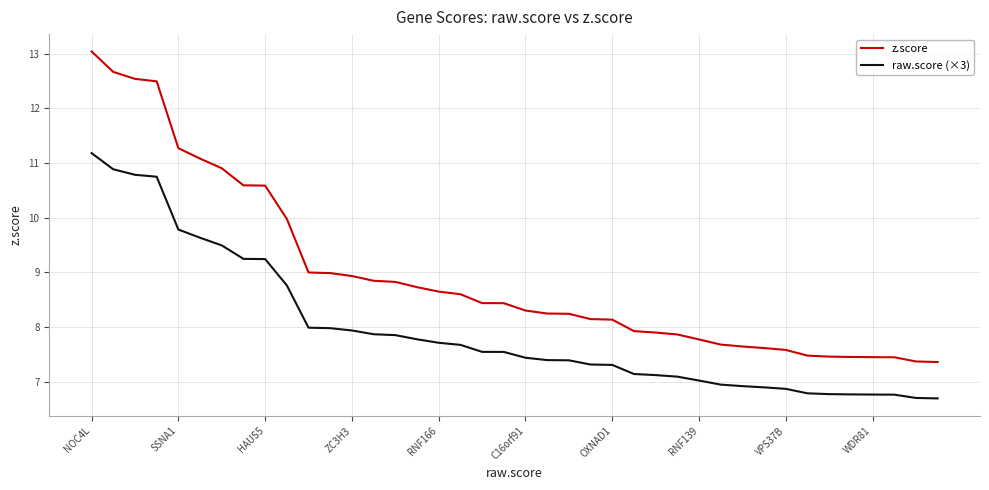

Rank the series by their average value, from lowest to highest.

raw.score (×3), z.score